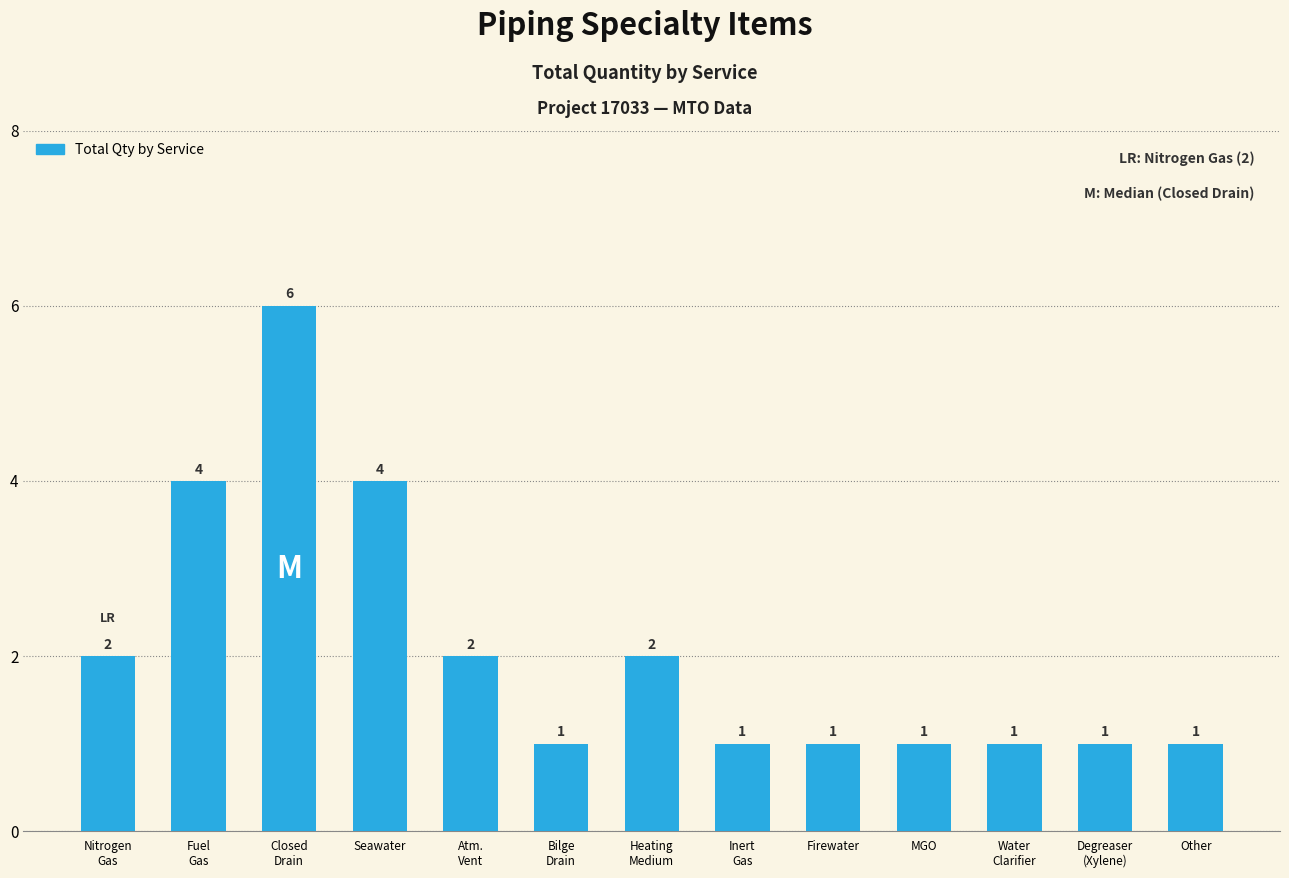

Count the values in the range 1 to 2.

10